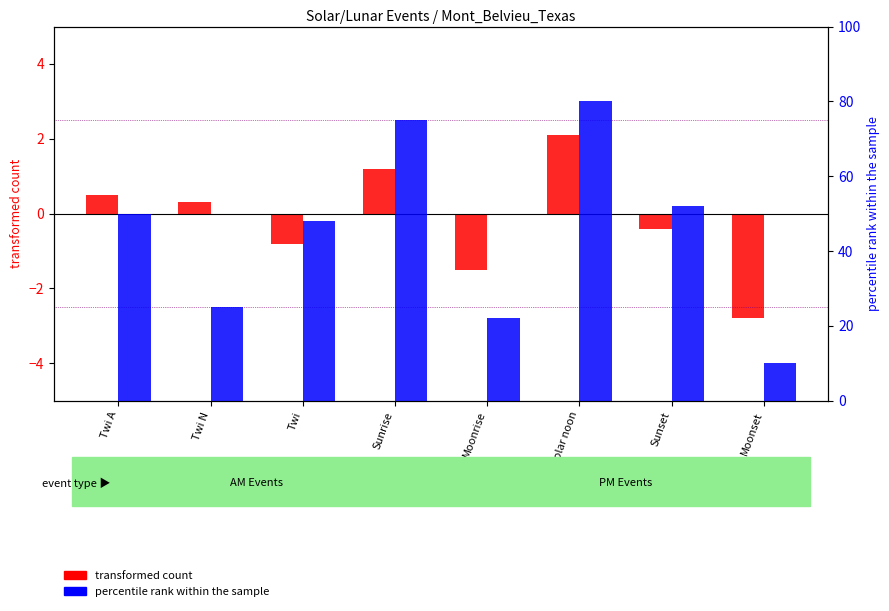

Between Moonset and Twi A, which is larger?

Twi A